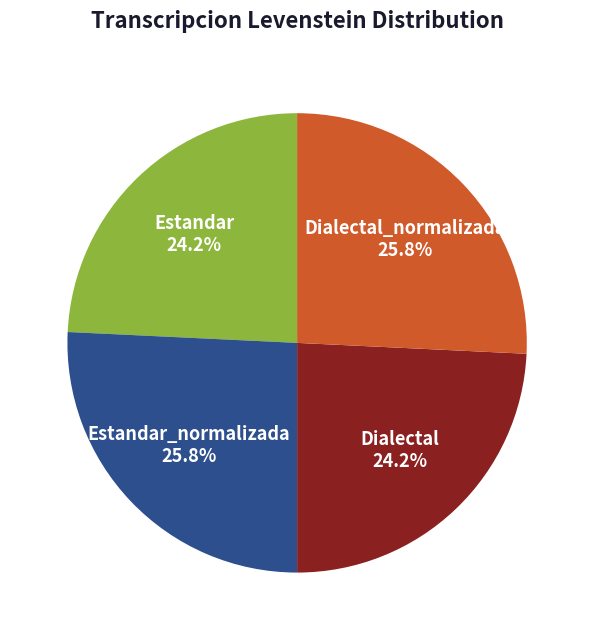

The Dialectal slice represents 24% of the pie. True or false?

True